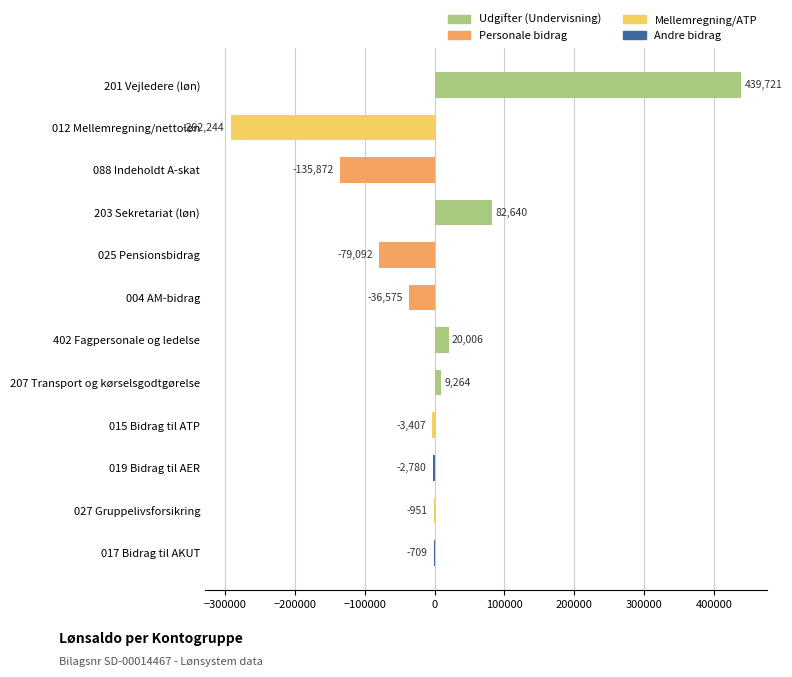

What value does the data have at 207 Transport og kørselsgodtgørelse?

9263.8